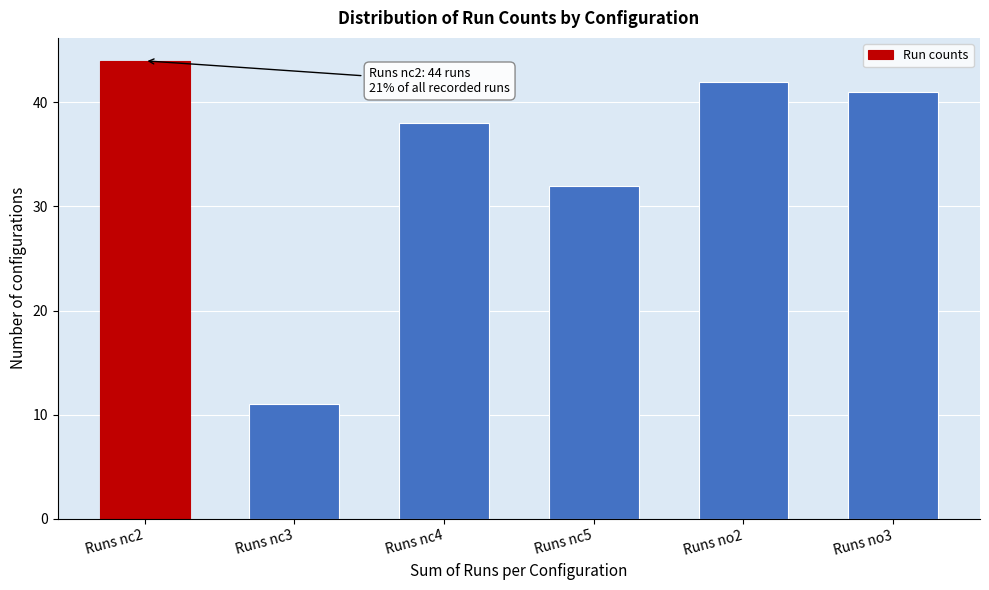

Reading left to right, list all the values displayed in this chart.

44	11	38	32	42	41